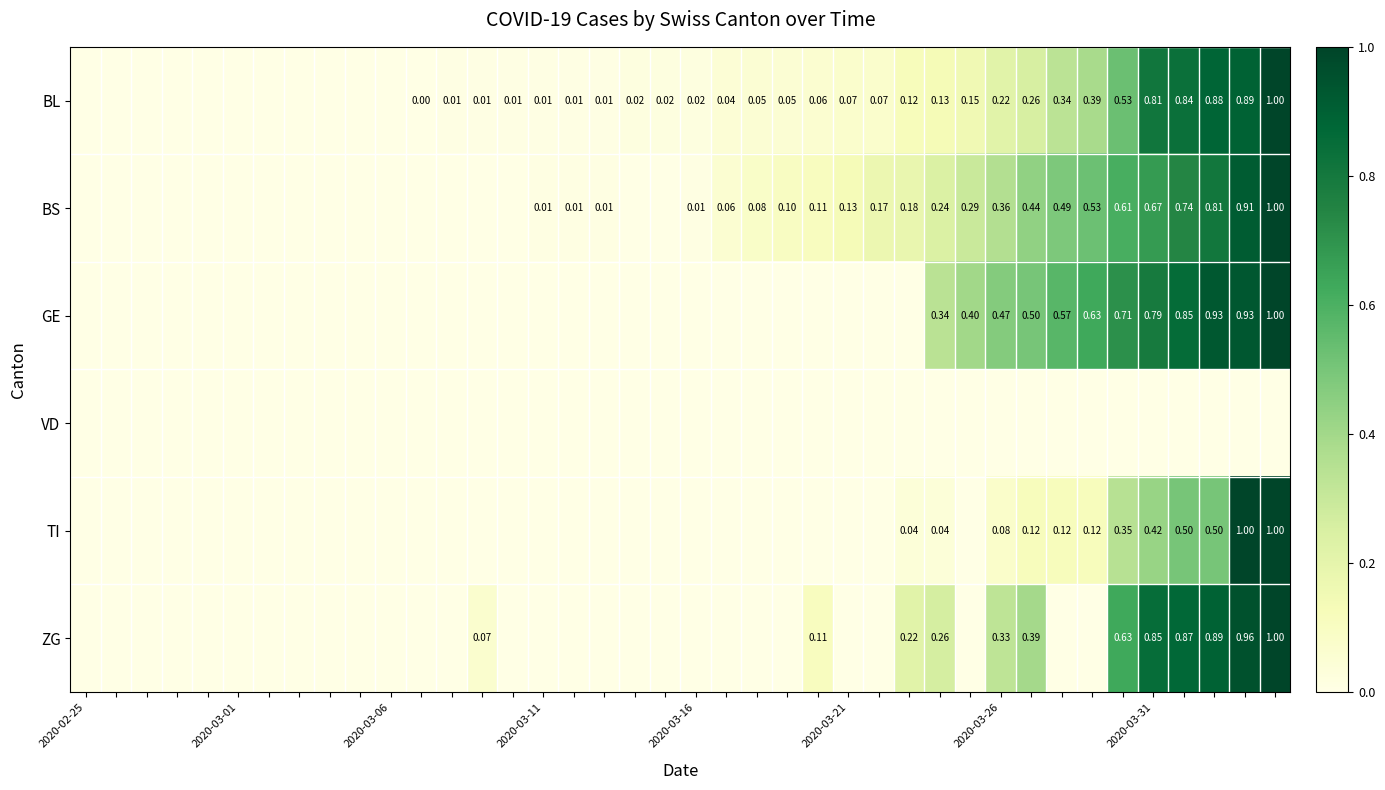

What is the difference between the maximum and minimum values in the BS series?

1.0